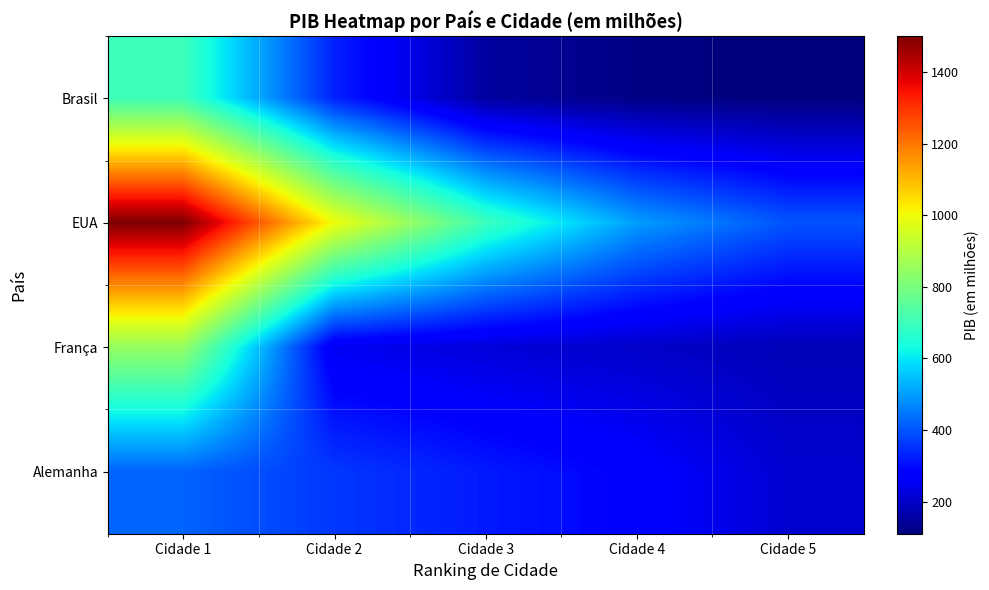

Between Cidade 2 and Cidade 4, which series saw the biggest shift?

EUA